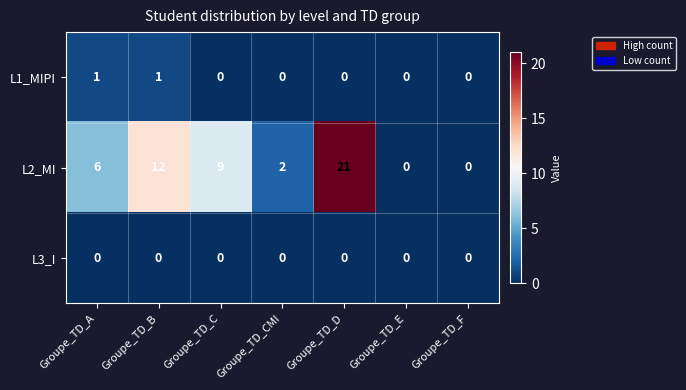

The value of L2_MI at Groupe_TD_B is 7. True or false?

False